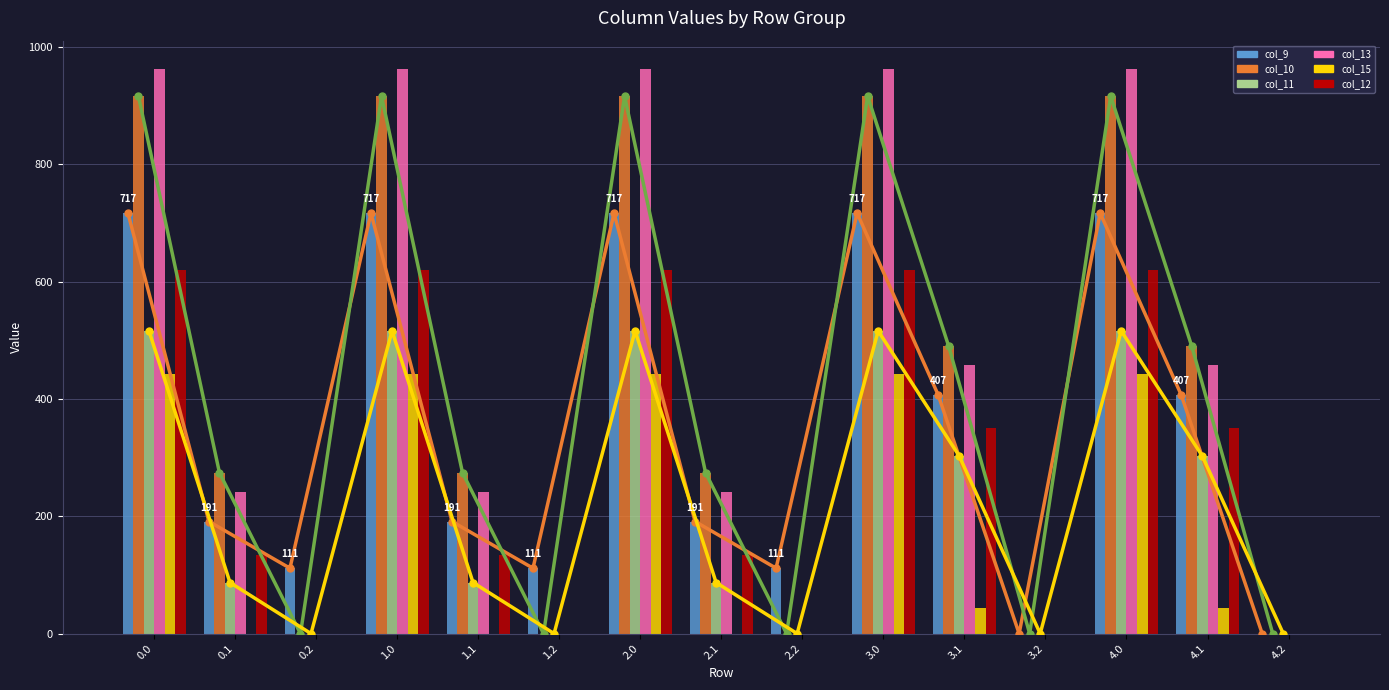

What is the difference between the second highest and minimum values in the col_9 series?

716.9